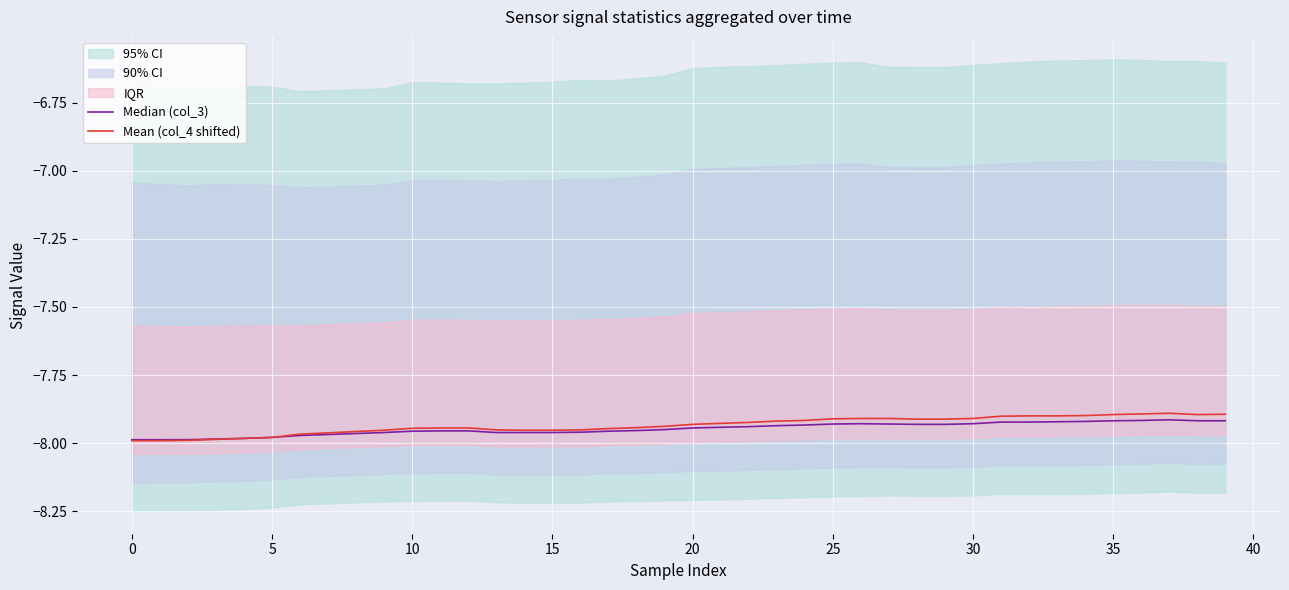

Which series has the largest total across all categories?

Mean (col_4 shifted)